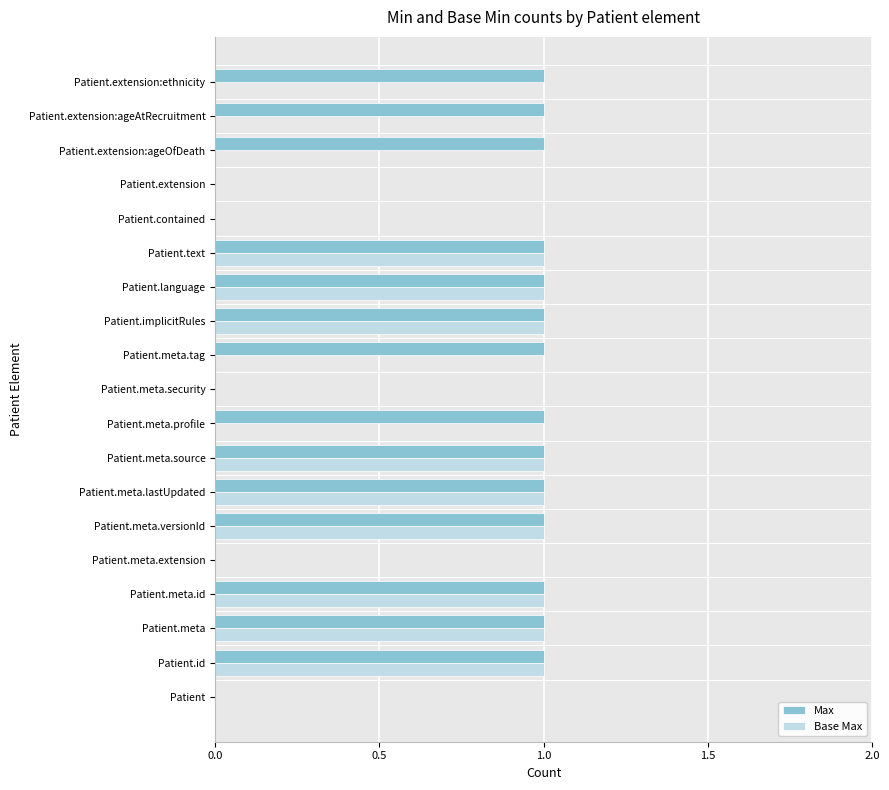

What is the sum of all Base Max values?

9